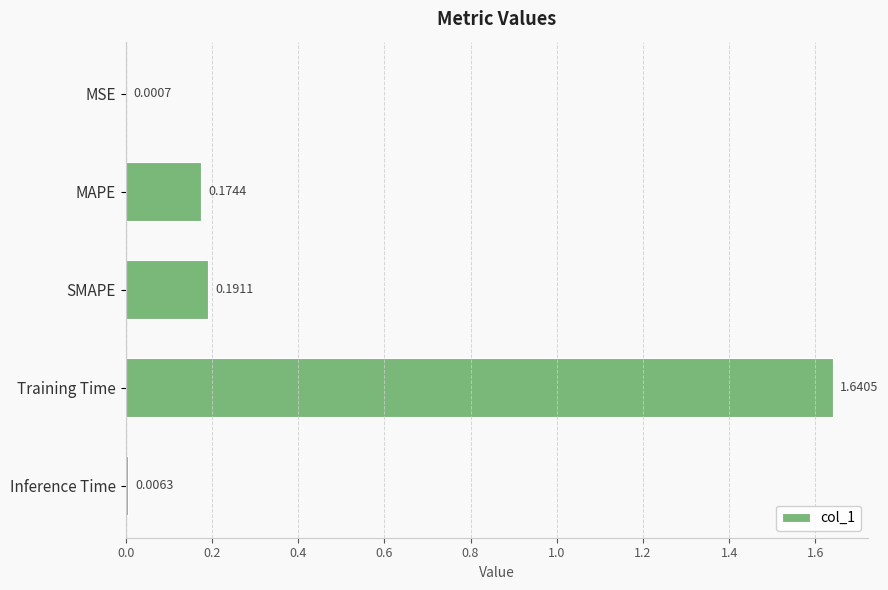

Does the chart contain stacked bars?

No